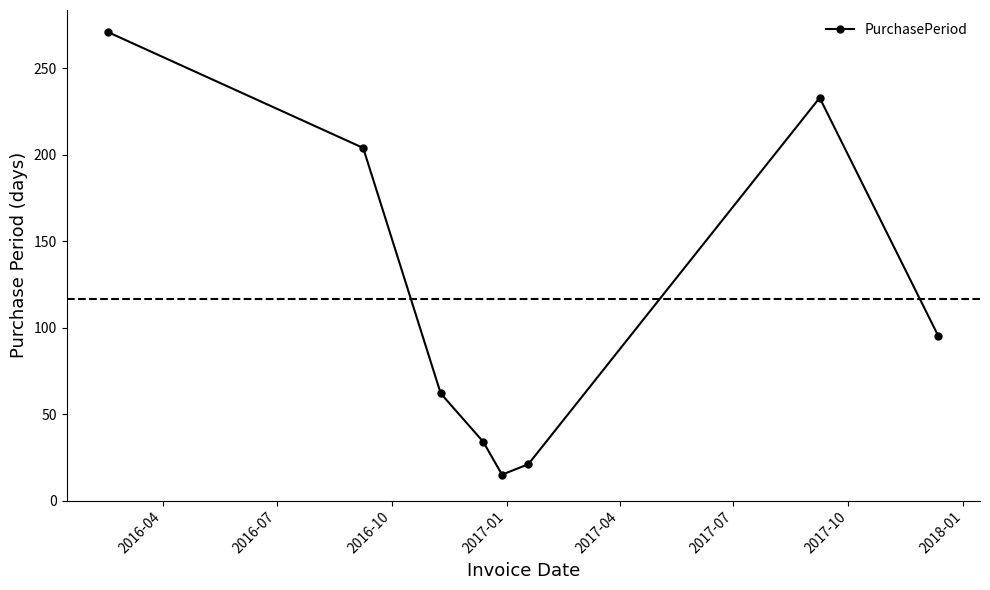

Is this an area chart (filled region under the line)?

No